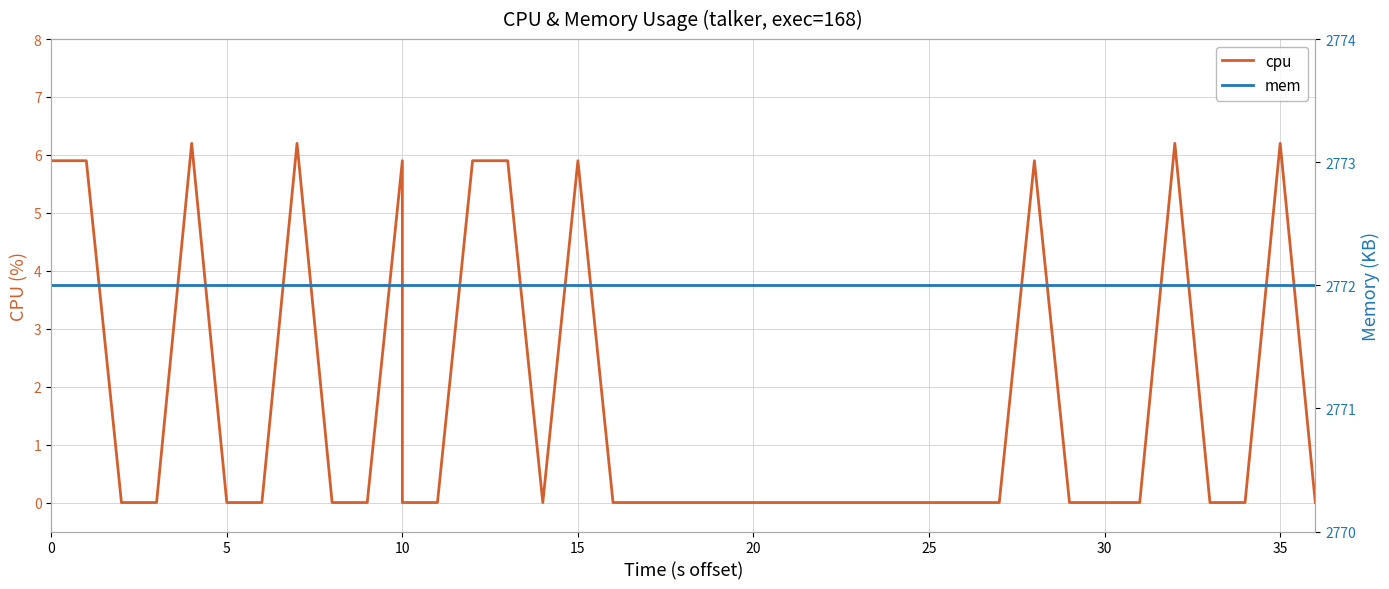

True or false: cpu and mem cross at least once.

False